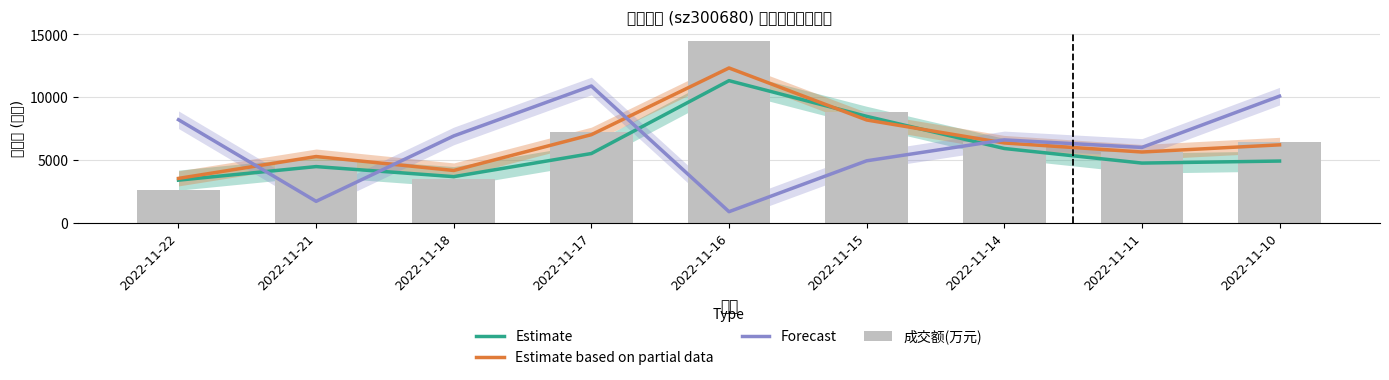

What is the spread (max minus min) of values at 2022-11-21?

3565